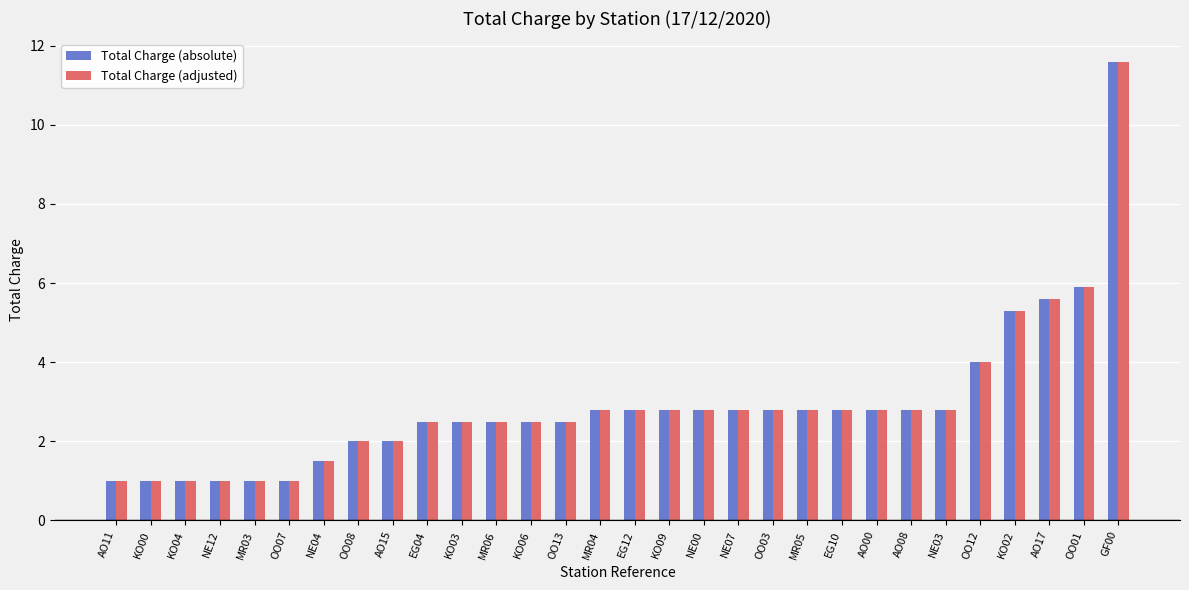

The value of Total Charge (absolute) at KO03 is 1.2. True or false?

False